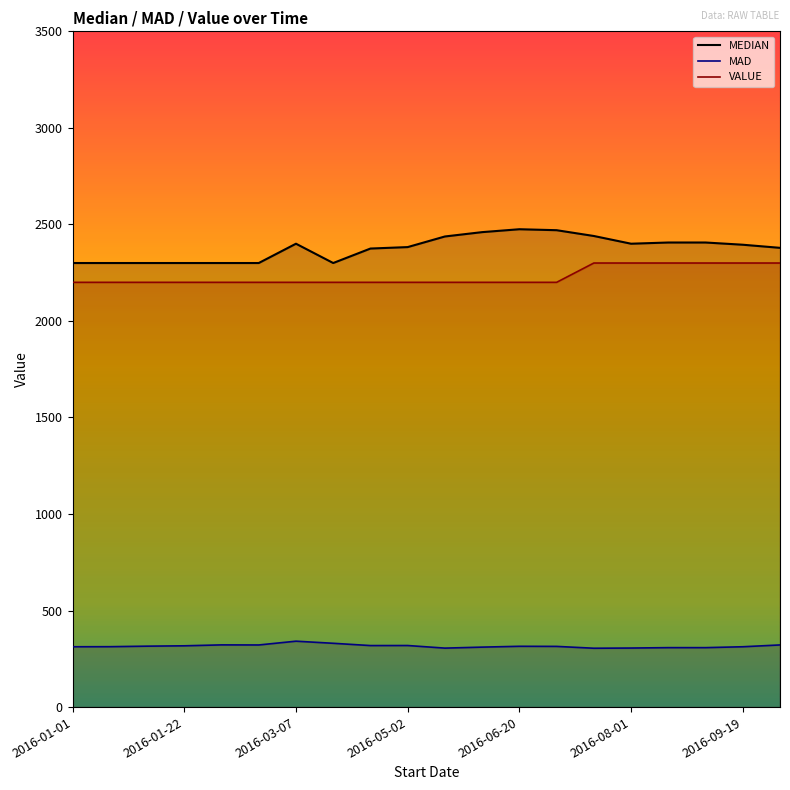

Which has a higher value, 2016-05-02 or 2016-01-08?

2016-05-02